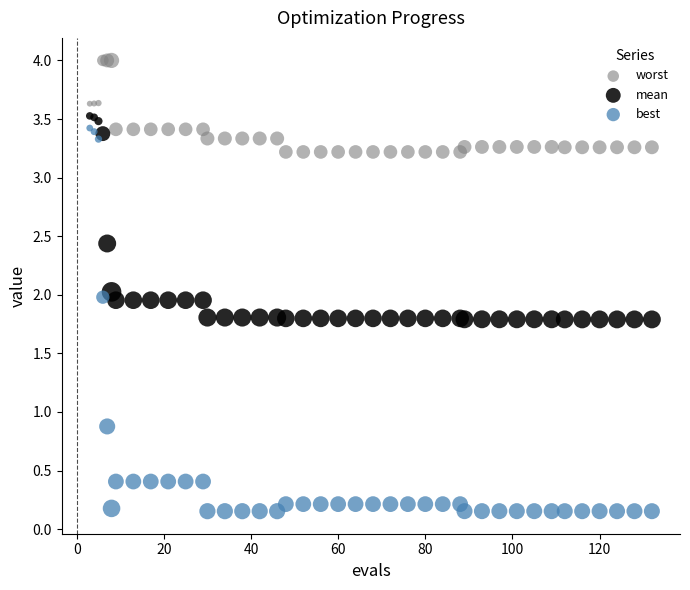

What are all the series names shown in the legend?

worst, mean, best